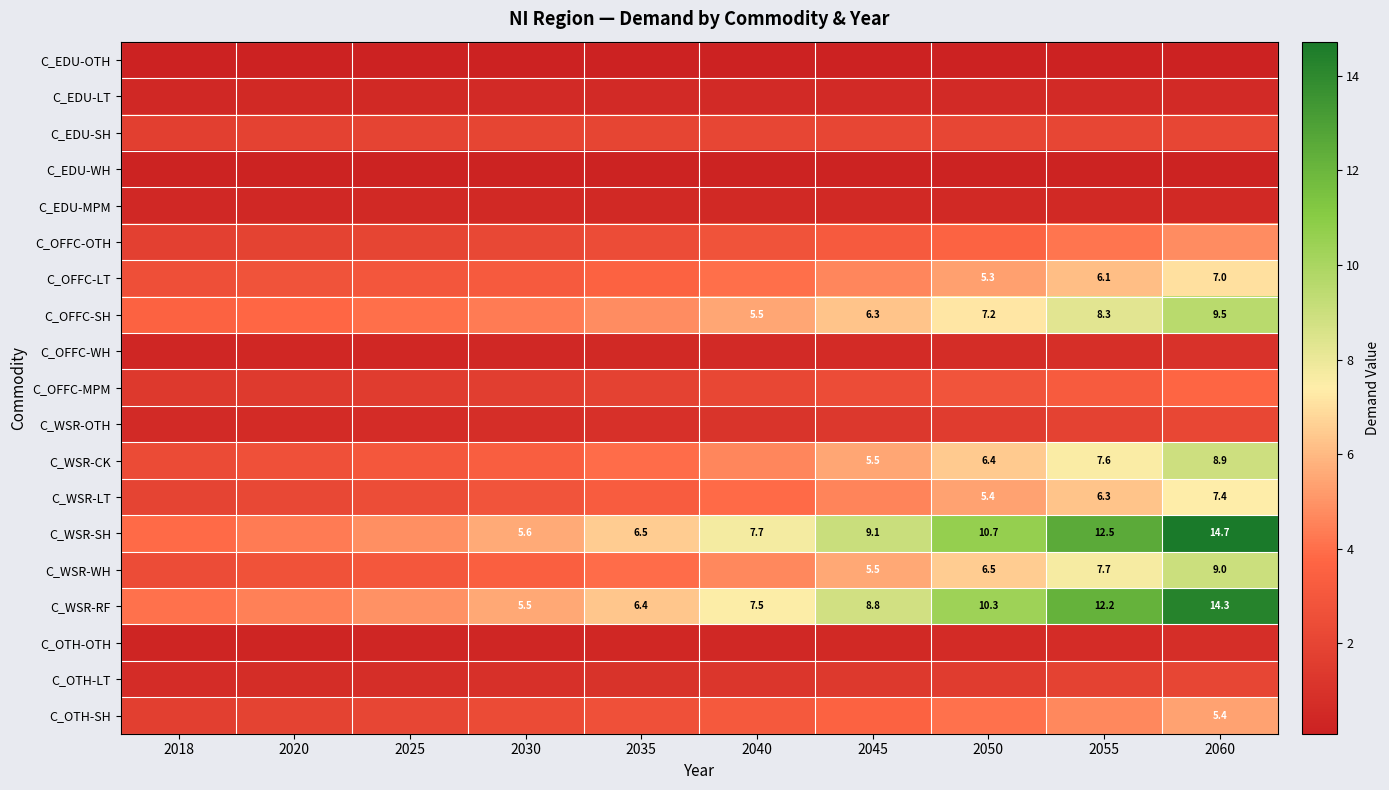

Which series has the widest spread of values?

C_WSR-SH